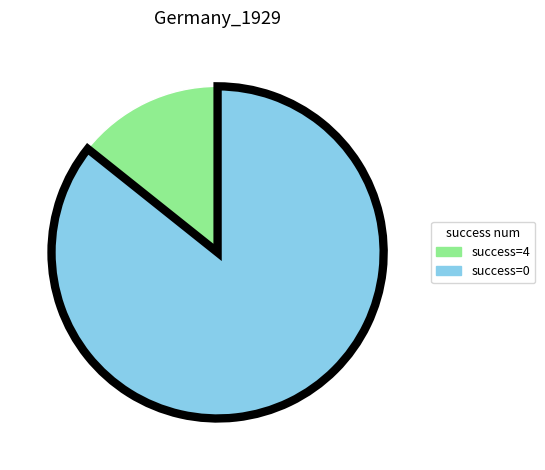

What is the smallest slice in the pie chart?

success=4